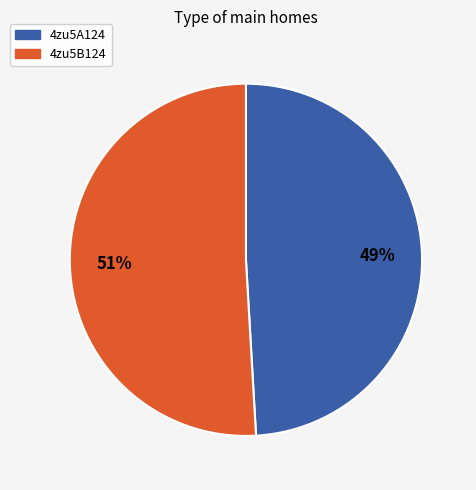

To the nearest percent, what is the difference between the 4zu5B124 and 4zu5A124 slice percentages?

2%